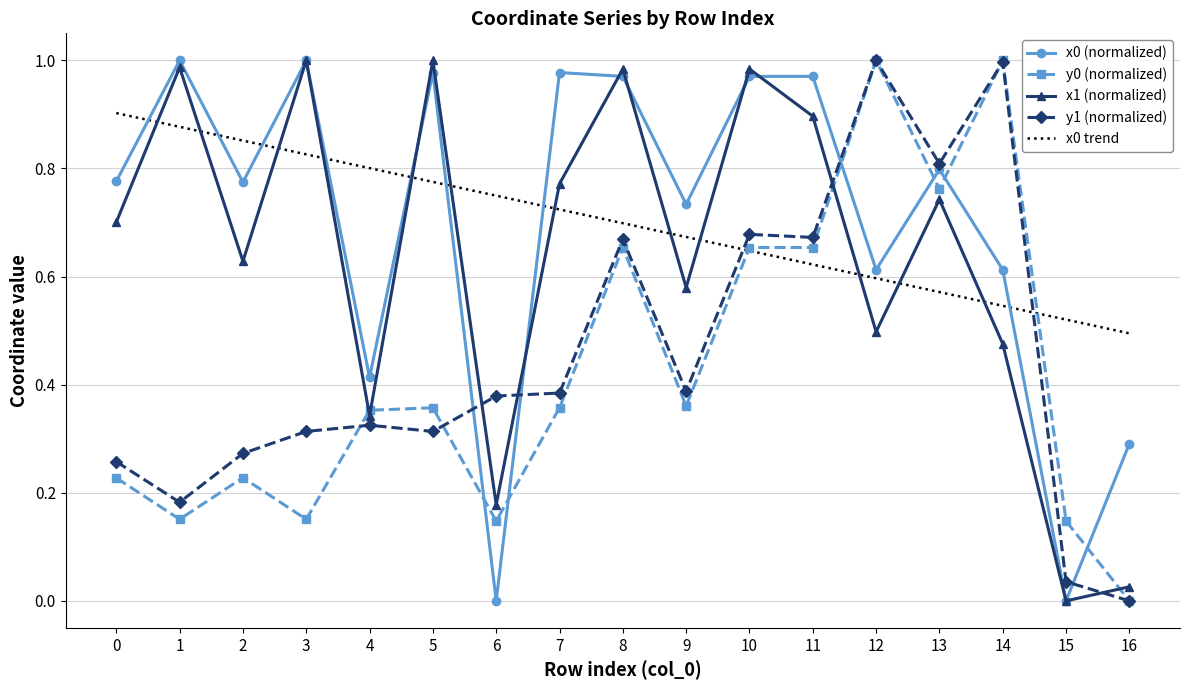

What is the total value across all series at 3?

3.3